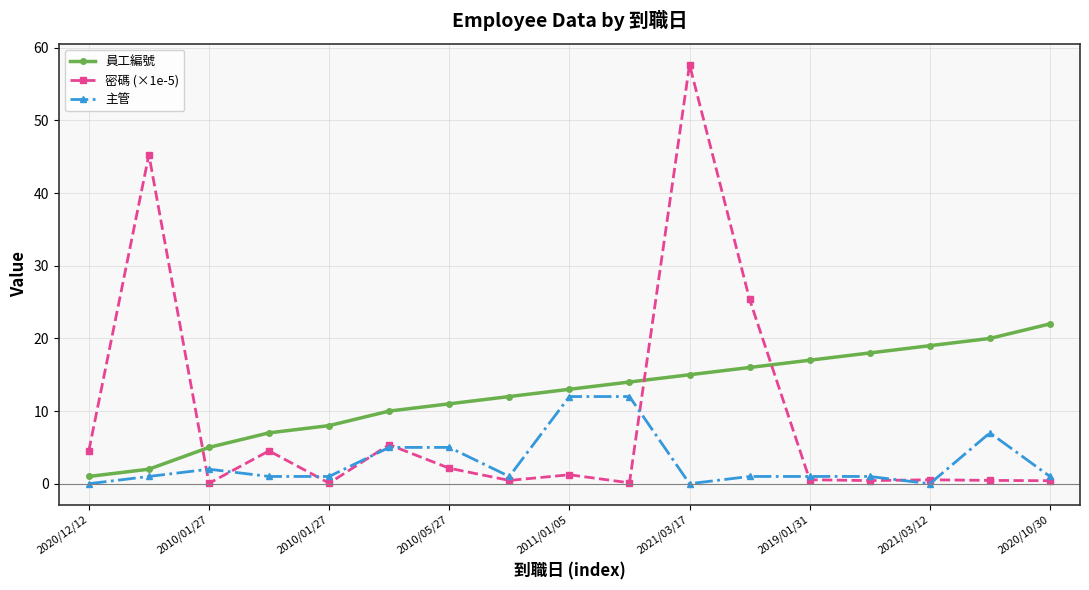

How many data points does each series have?

17